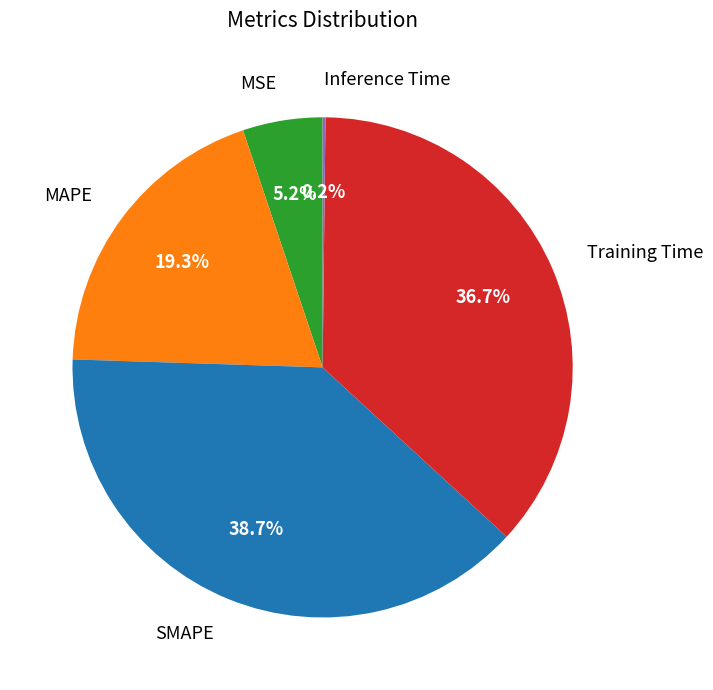

Does any single category account for the majority?

No